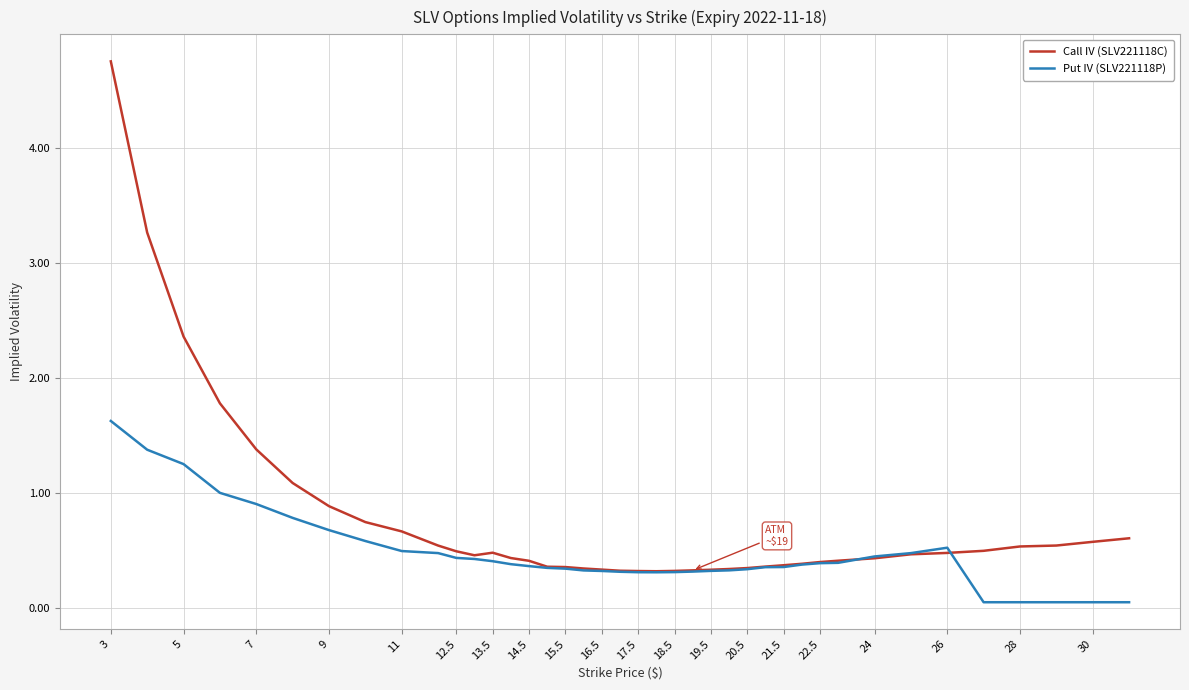

Rank the series by their average value, from highest to lowest.

Call IV (SLV221118C), Put IV (SLV221118P)